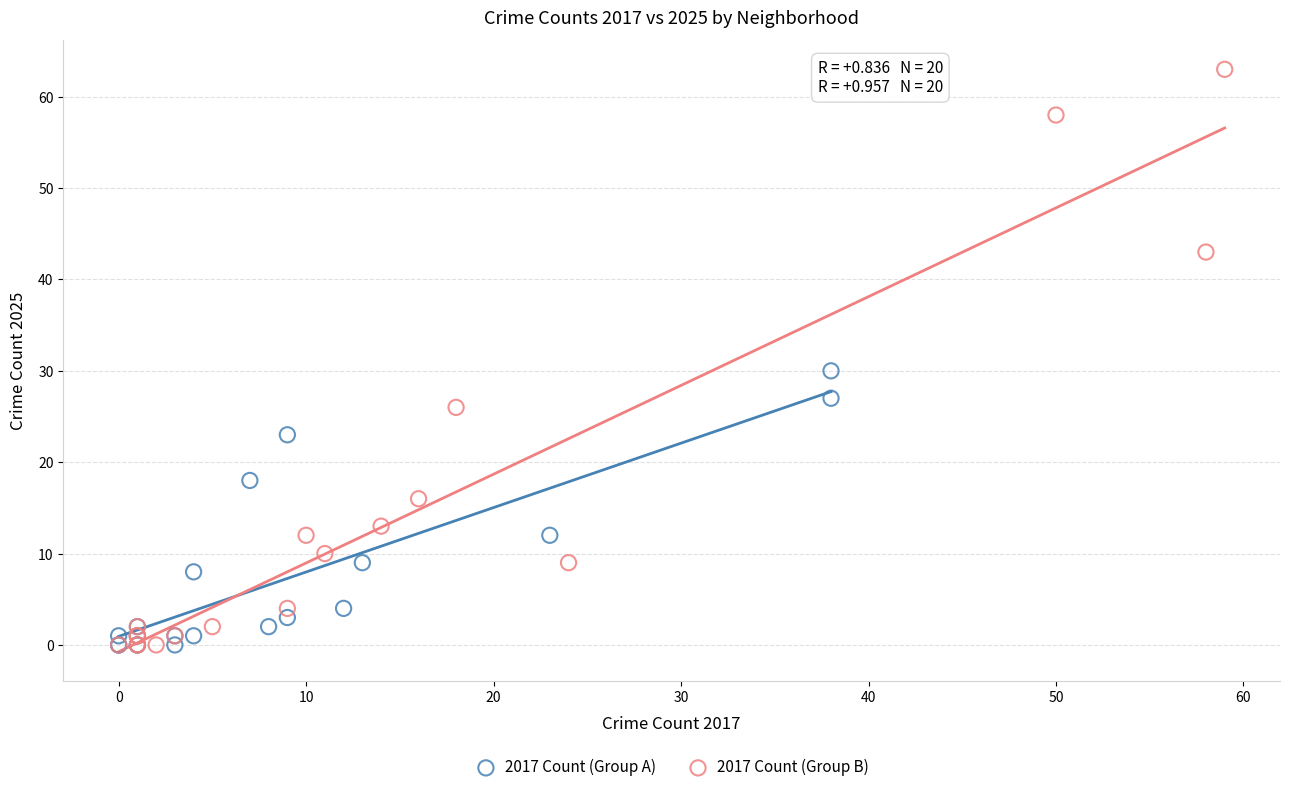

Which series has the widest spread of Y values?

2017 Count (Group B)